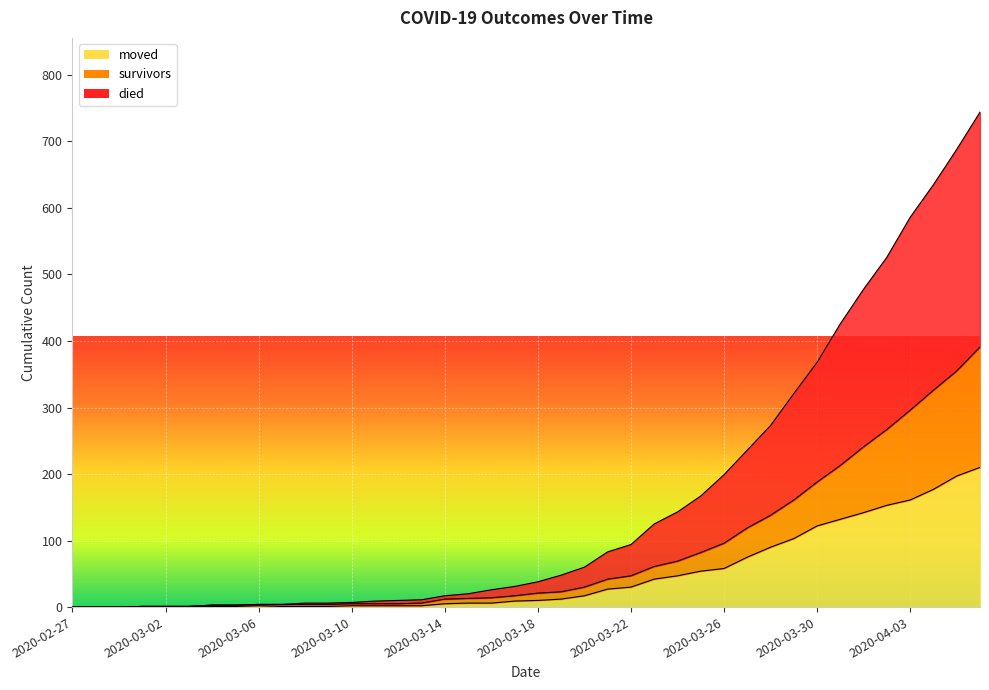

Which series changed the most between 2020-03-01 and 2020-03-06?

survivors